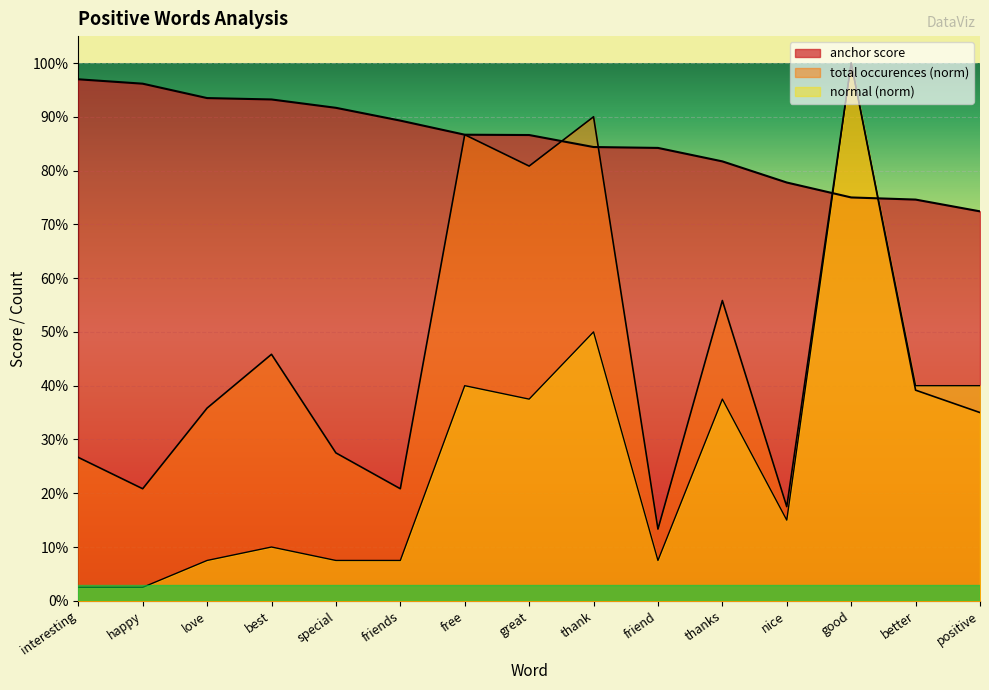

Between which two adjacent categories do total occurences and anchor score first intersect?

great and thank